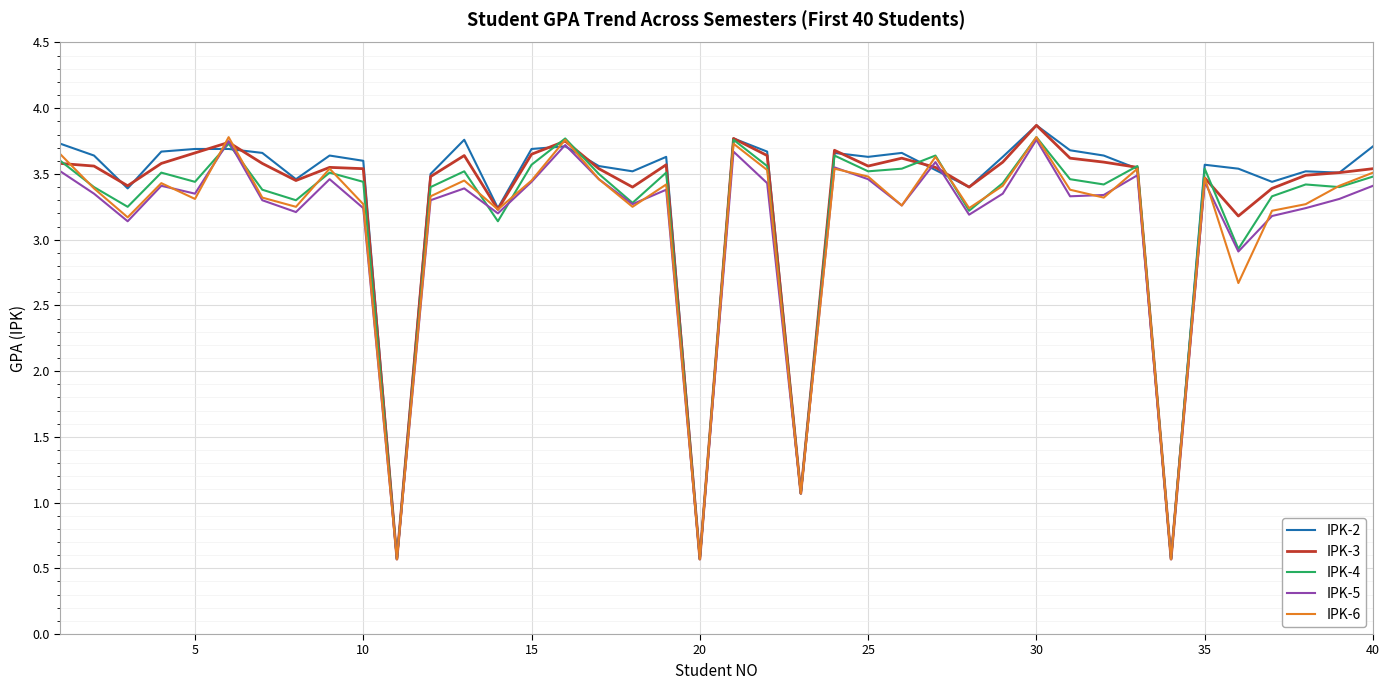

What is the highest value of the IPK-2 series?

3.9